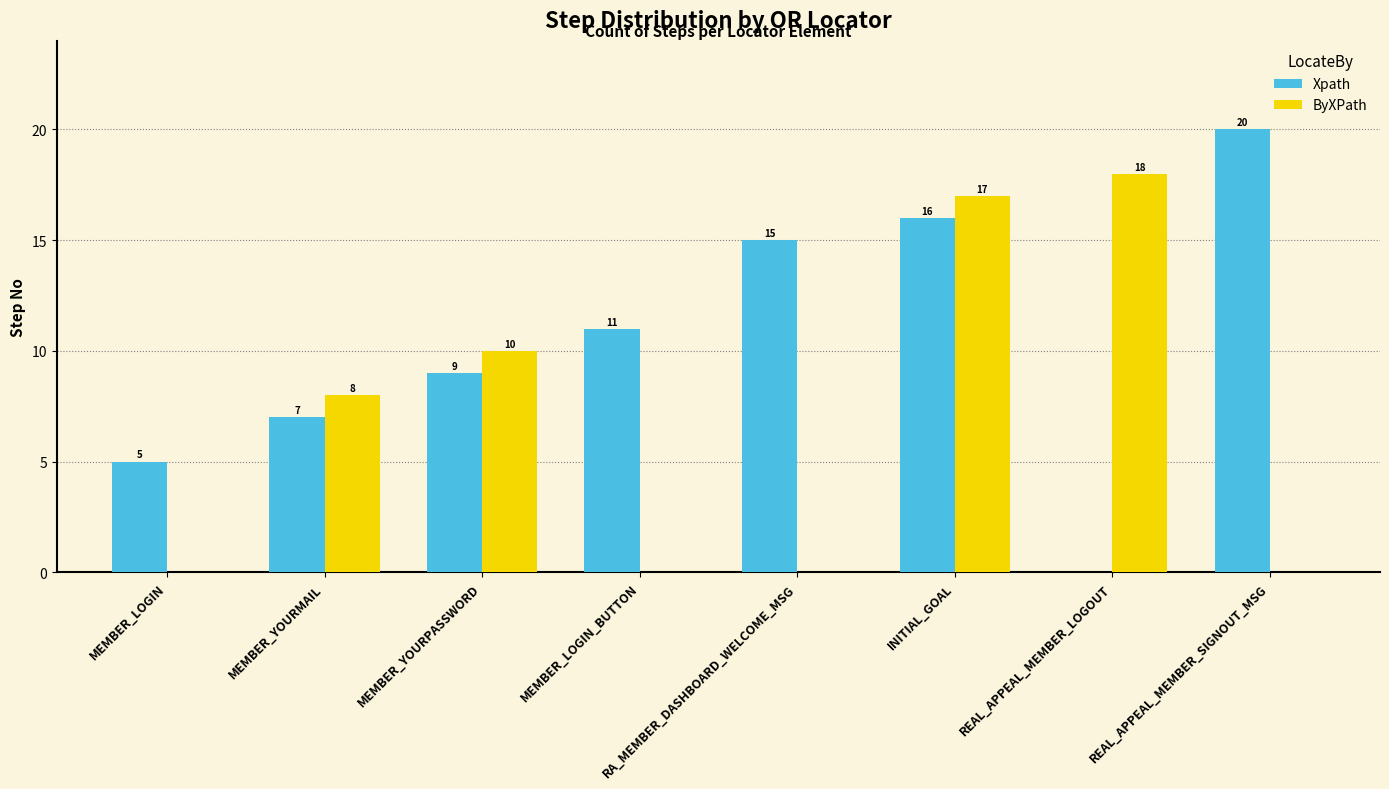

Is the value of ByXPath at RA_MEMBER_DASHBOARD_WELCOME_MSG greater than the value of Xpath at MEMBER_YOURPASSWORD?

No